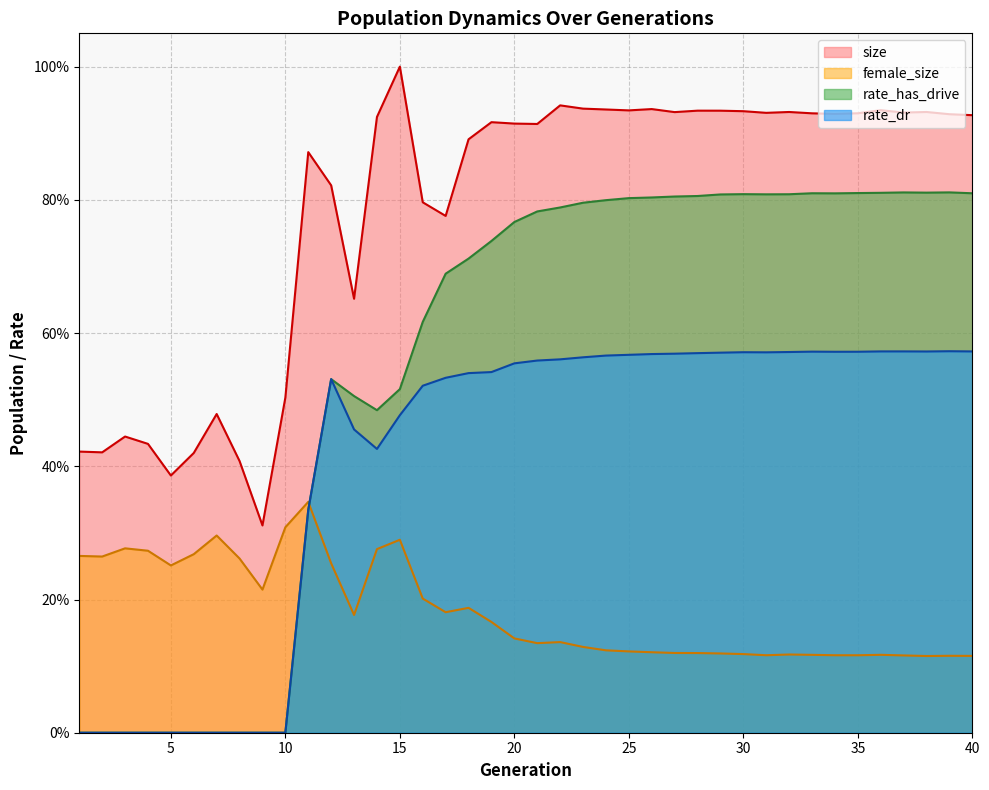

What is the sum of all rate_dr values?

16.3